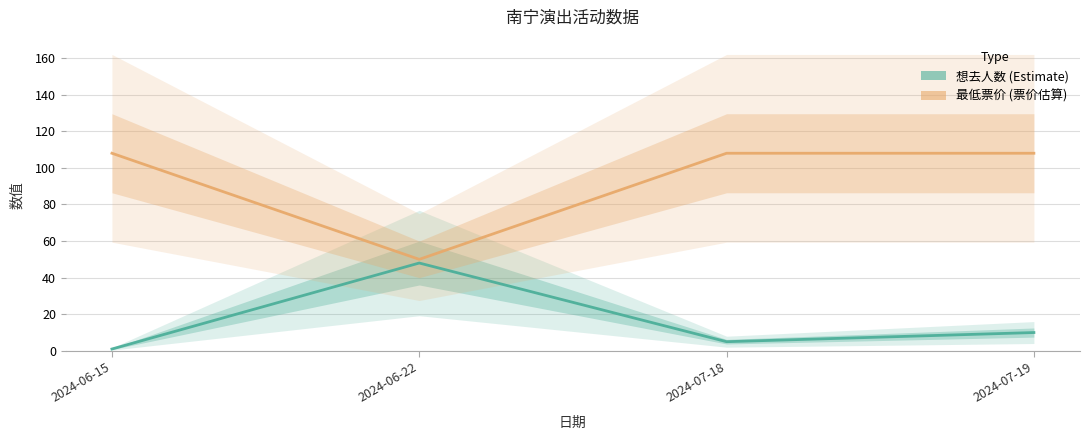

Reading right to left, extract all data points from this chart.

想去人数: 2024-07-19=10	2024-07-18=5	2024-06-22=48	2024-06-15=1
最低票价: 2024-07-19=108	2024-07-18=108	2024-06-22=50	2024-06-15=108